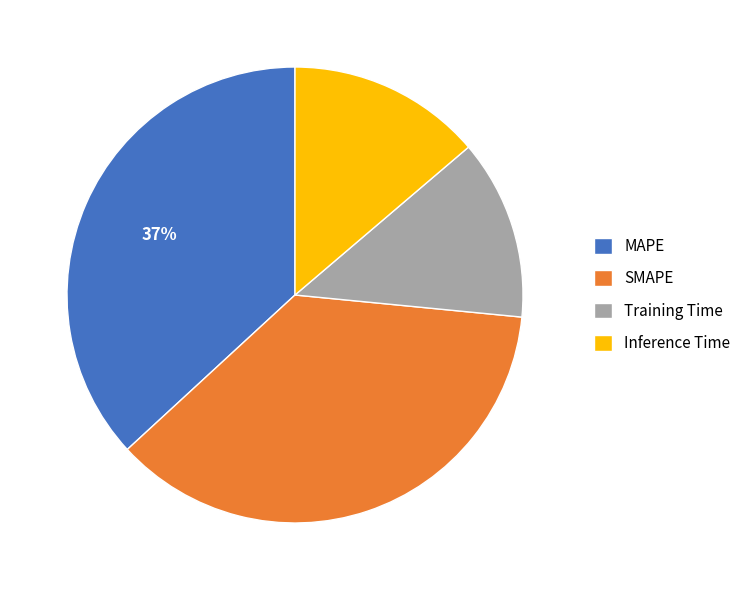

Is it true that Training Time is 24% of the pie?

False